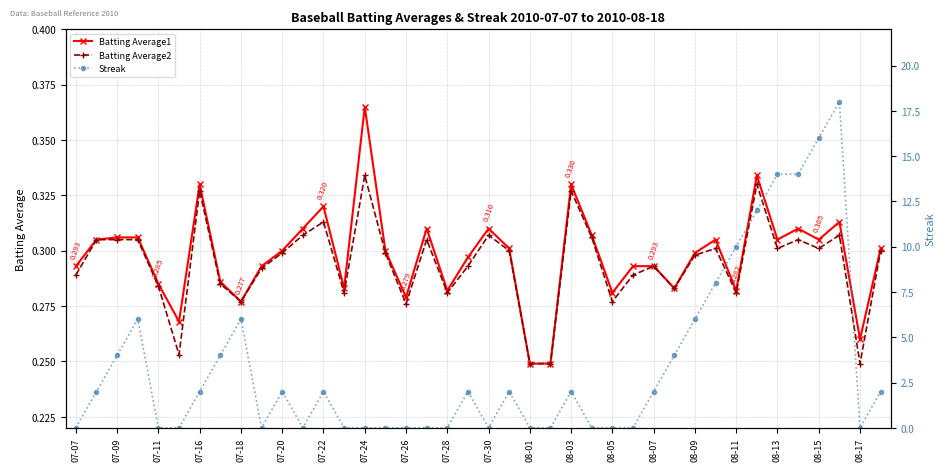

How many lines are shown in the chart?

3